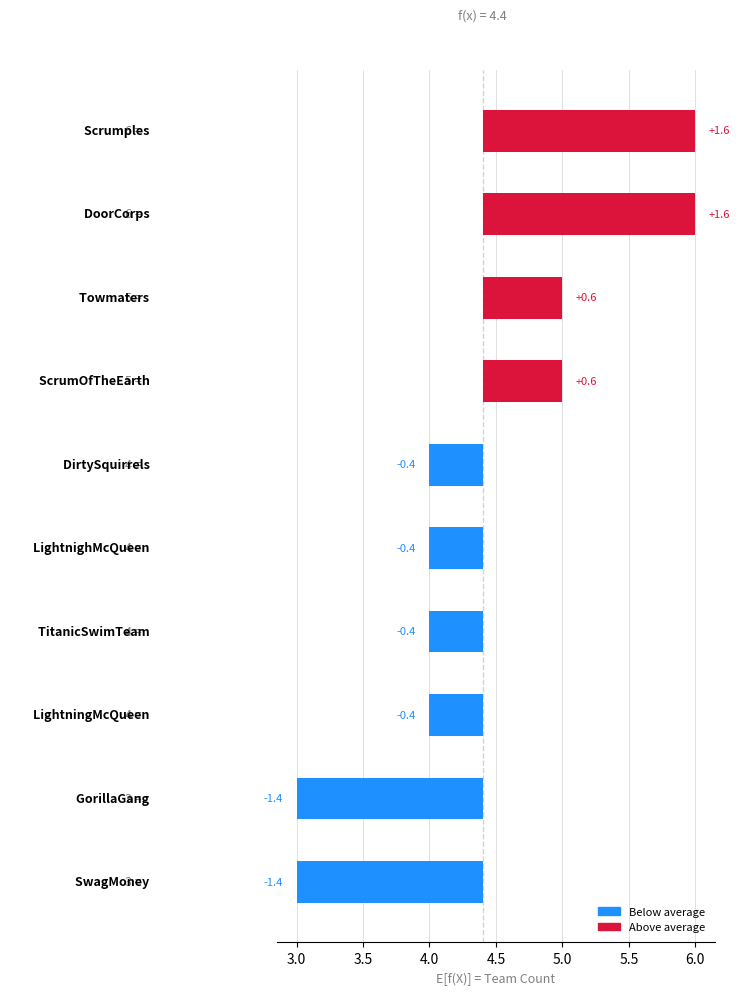

The chart shows a value of -1.4 at 3.0. True or false?

True